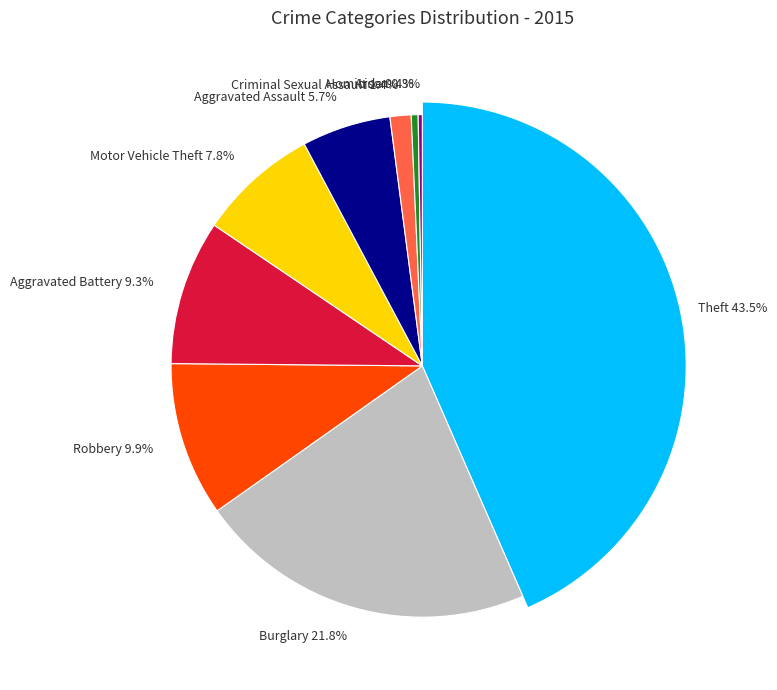

To the nearest percent, what percentage of the pie is Aggravated Battery?

9%